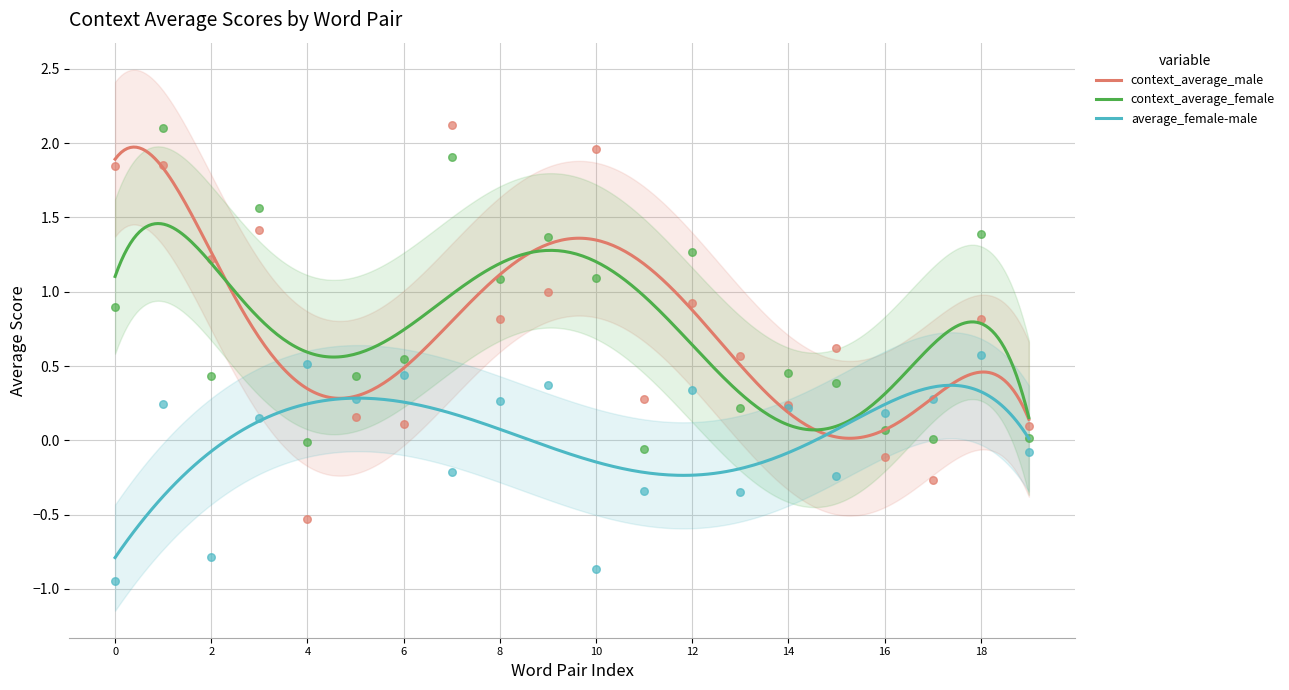

Which series reaches the maximum Y coordinate?

context_average_male